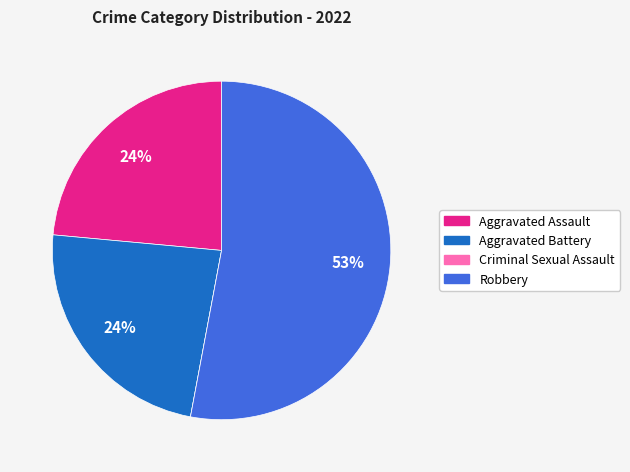

Combined, do Aggravated Battery and Aggravated Assault account for over 50%?

No